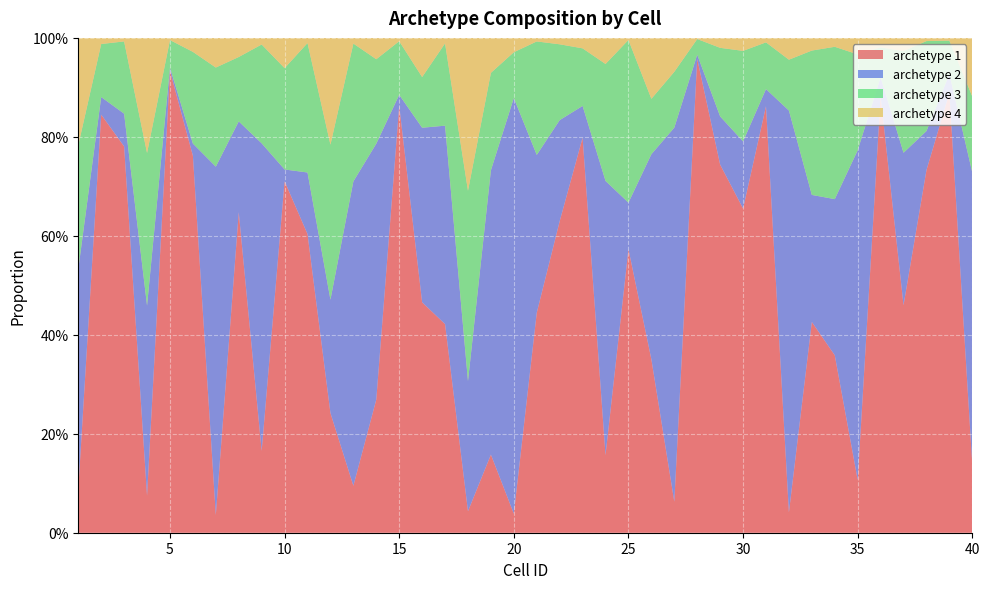

Reading right to left, what are all the values shown in this chart?

archetype 1: 40=0.1	39=0.9	38=0.7	37=0.5	36=0.9	35=0.1	34=0.4	33=0.4	32=0.0	31=0.9	30=0.7	29=0.7	28=1.0	27=0.1	26=0.4	25=0.6	24=0.2	23=0.8	22=0.6	21=0.4	20=0.0	19=0.2	18=0.0	17=0.4	16=0.5	15=0.9	14=0.3	13=0.1	12=0.2	11=0.6	10=0.7	9=0.2	8=0.6	7=0.0	6=0.8	5=0.9	4=0.1	3=0.8	2=0.8	1=0.1
archetype 2: 40=0.6	39=0.0	38=0.1	37=0.3	36=0.0	35=0.7	34=0.3	33=0.3	32=0.8	31=0.0	30=0.1	29=0.1	28=0.0	27=0.8	26=0.4	25=0.1	24=0.6	23=0.1	22=0.2	21=0.3	20=0.8	19=0.6	18=0.3	17=0.4	16=0.4	15=0.0	14=0.5	13=0.6	12=0.2	11=0.1	10=0.0	9=0.6	8=0.2	7=0.7	6=0.0	5=0.0	4=0.4	3=0.1	2=0.0	1=0.4
archetype 3: 40=0.2	39=0.1	38=0.2	37=0.2	36=0.1	35=0.2	34=0.3	33=0.3	32=0.1	31=0.1	30=0.2	29=0.1	28=0.0	27=0.1	26=0.1	25=0.3	24=0.2	23=0.1	22=0.2	21=0.2	20=0.1	19=0.2	18=0.4	17=0.2	16=0.1	15=0.1	14=0.2	13=0.3	12=0.3	11=0.3	10=0.2	9=0.2	8=0.1	7=0.2	6=0.2	5=0.1	4=0.3	3=0.1	2=0.1	1=0.3
archetype 4: 40=0.1	39=0.0	38=0.0	37=0.0	36=0.0	35=0.0	34=0.0	33=0.0	32=0.0	31=0.0	30=0.0	29=0.0	28=0.0	27=0.1	26=0.1	25=0.0	24=0.1	23=0.0	22=0.0	21=0.0	20=0.0	19=0.1	18=0.3	17=0.0	16=0.1	15=0.0	14=0.0	13=0.0	12=0.2	11=0.0	10=0.1	9=0.0	8=0.0	7=0.1	6=0.0	5=0.0	4=0.2	3=0.0	2=0.0	1=0.2